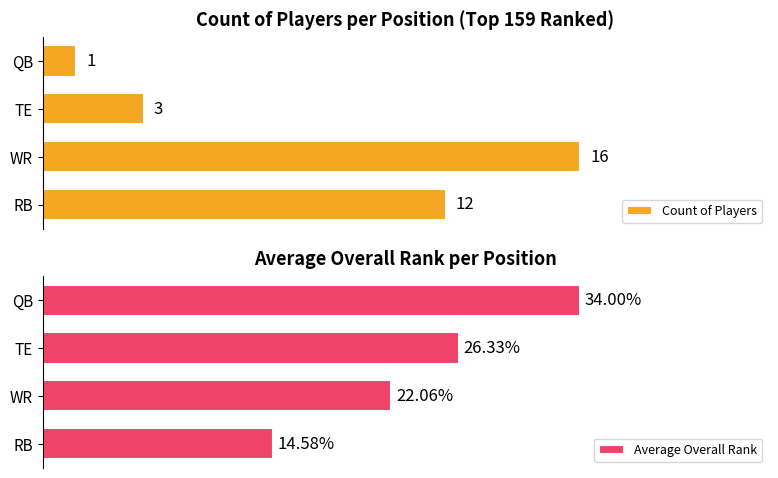

What is the difference between the maximum and minimum values in the Count of Players series?

15.0